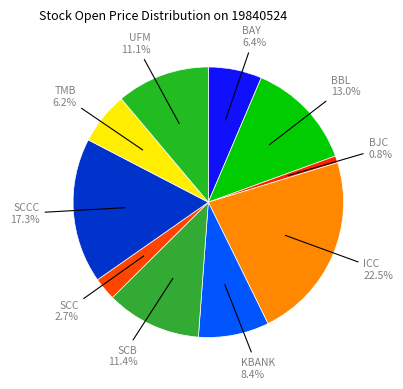

How many segments does this pie chart have?

10